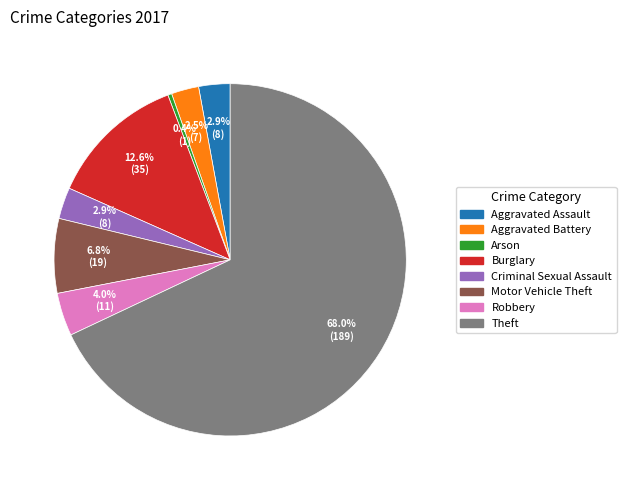

Between Arson and Burglary, which is larger?

Burglary